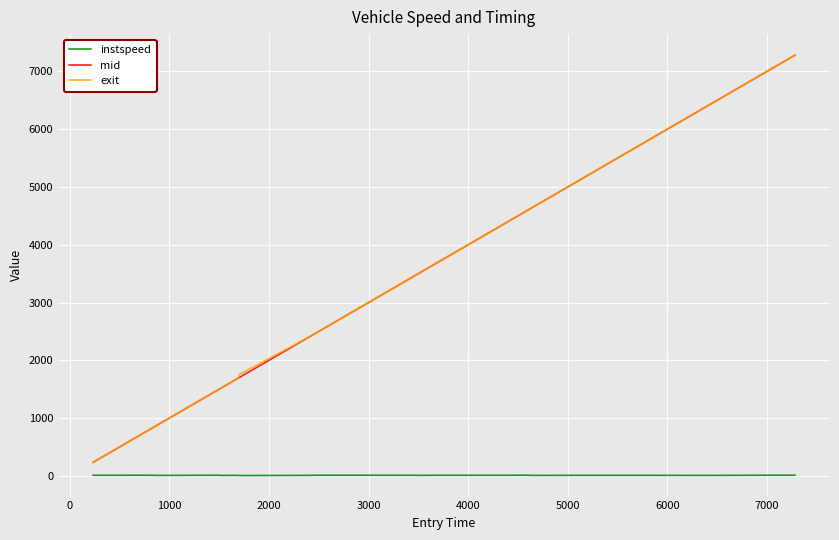

Which series has the widest spread of values?

mid